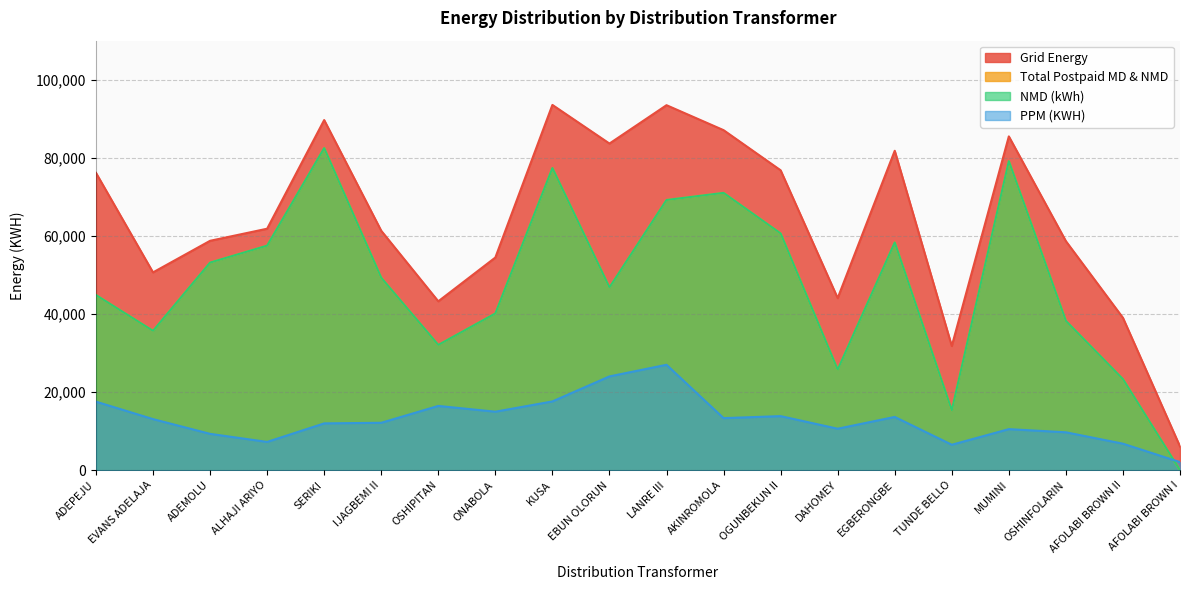

How many data points in NMD (kWh) are less than 49288?

10